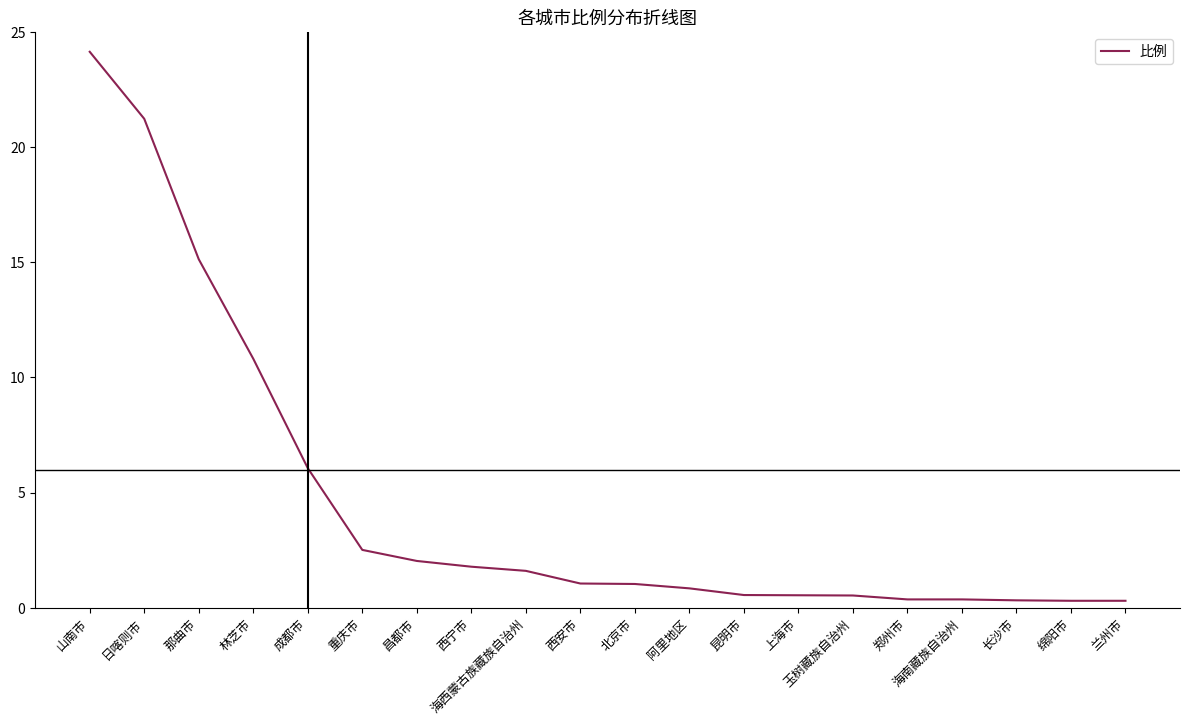

Which has a higher value, 兰州市 or 成都市?

成都市